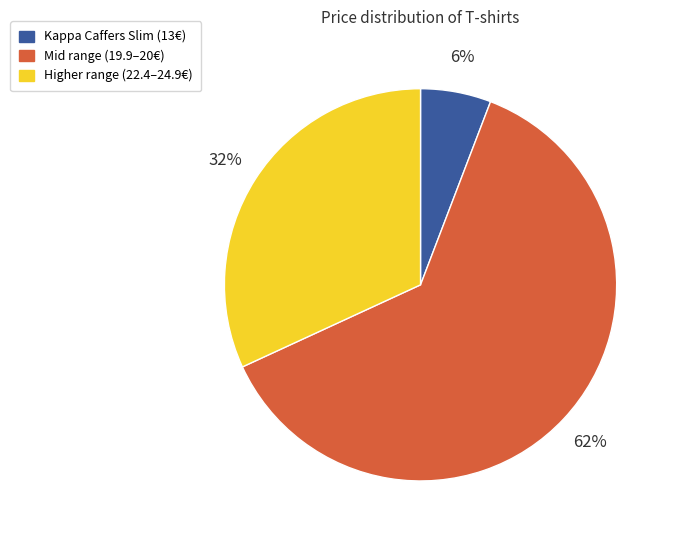

To the nearest percent, what is the average slice percentage?

33%